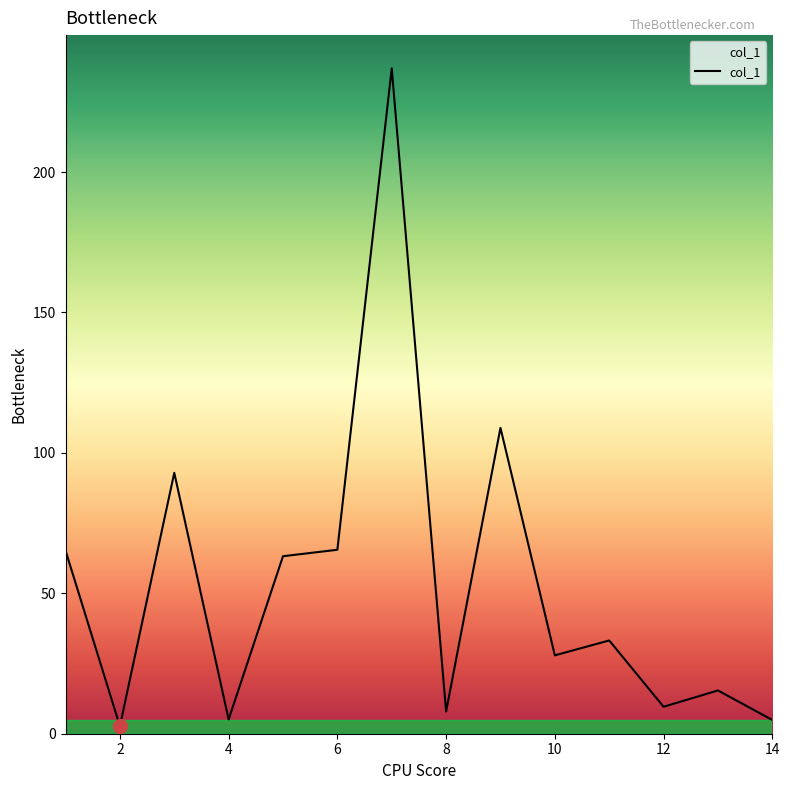

What is the maximum value shown in the chart?

236.9